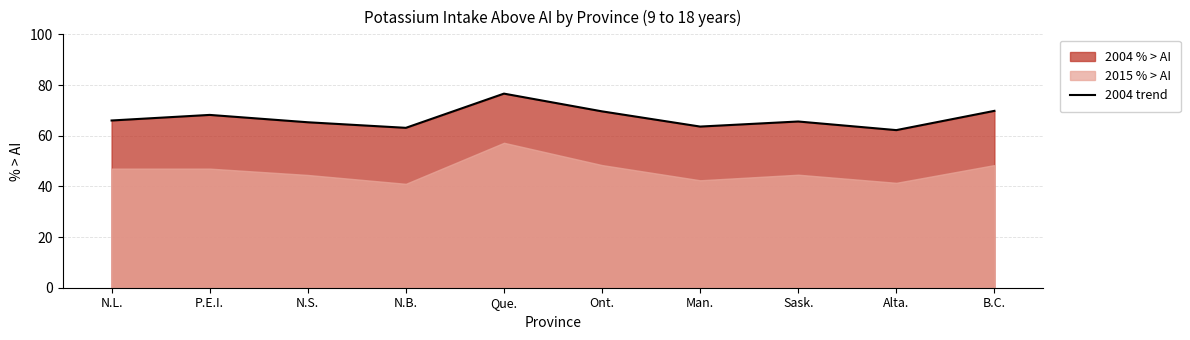

Reading left to right, list all the values displayed in this chart.

66.0	68.2	65.3	63.1	76.6	69.6	63.6	65.6	62.2	69.8